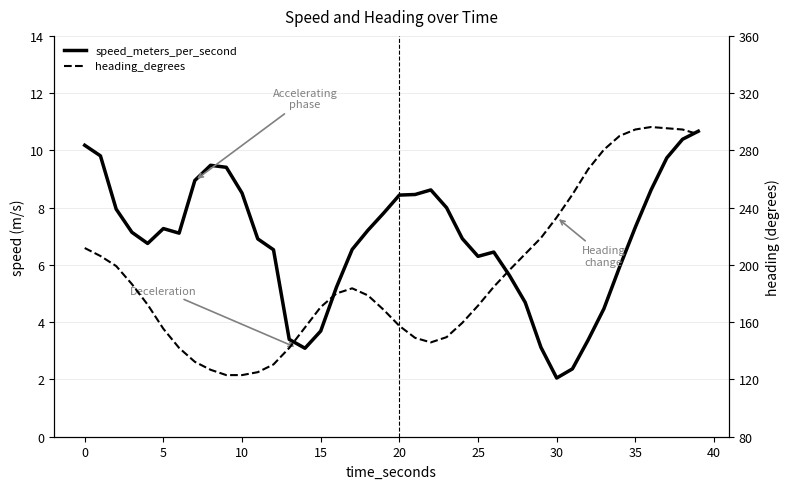

Reading left to right, list all the values displayed in this chart.

speed_meters_per_second: 10.2	9.8	8.0	7.1	6.8	7.3	7.1	8.9	9.5	9.4	8.5	6.9	6.5	3.4	3.1	3.7	5.2	6.5	7.2	7.8	8.4	8.5	8.6	8.0	6.9	6.3	6.5	5.6	4.7	3.1	2.0	2.4	3.4	4.5	5.9	7.3	8.6	9.7	10.4	10.7
heading_degrees: 211.8	206.2	199.2	186.6	172.3	155.4	142.0	132.3	126.8	123.0	123.0	125.1	130.5	142.0	156.3	170.6	180.1	183.7	178.7	168.7	157.4	149.1	145.9	149.6	159.5	171.6	184.7	196.4	207.7	218.9	233.2	249.2	266.8	280.5	290.1	294.6	296.4	295.5	294.6	291.3